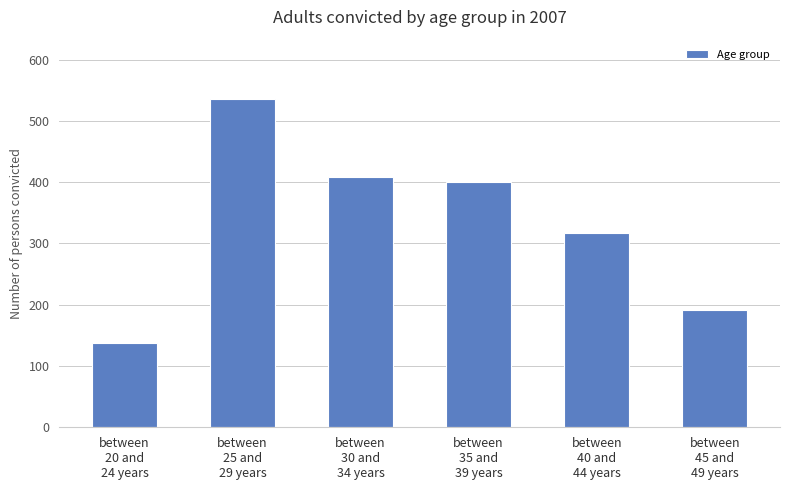

Are the bars grouped side by side (vs. stacked)?

No